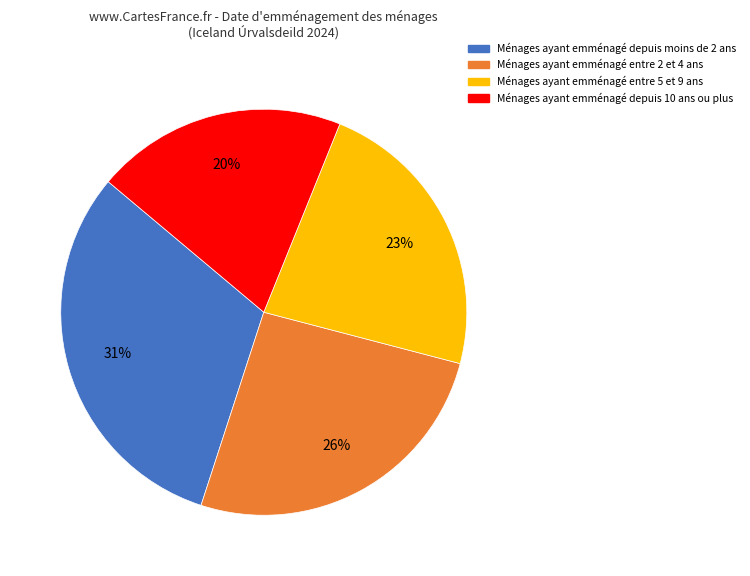

Is there any slice that represents more than half of the pie?

No